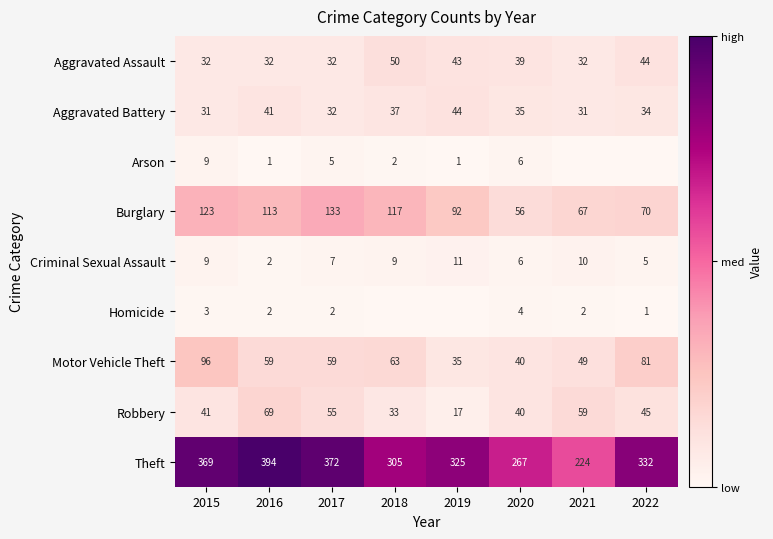

How many categories are shown in the chart?

8